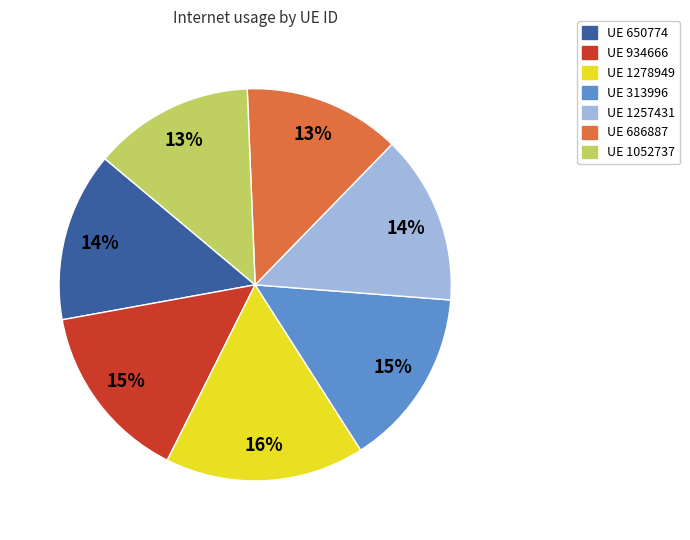

Is there a majority slice in this chart?

No